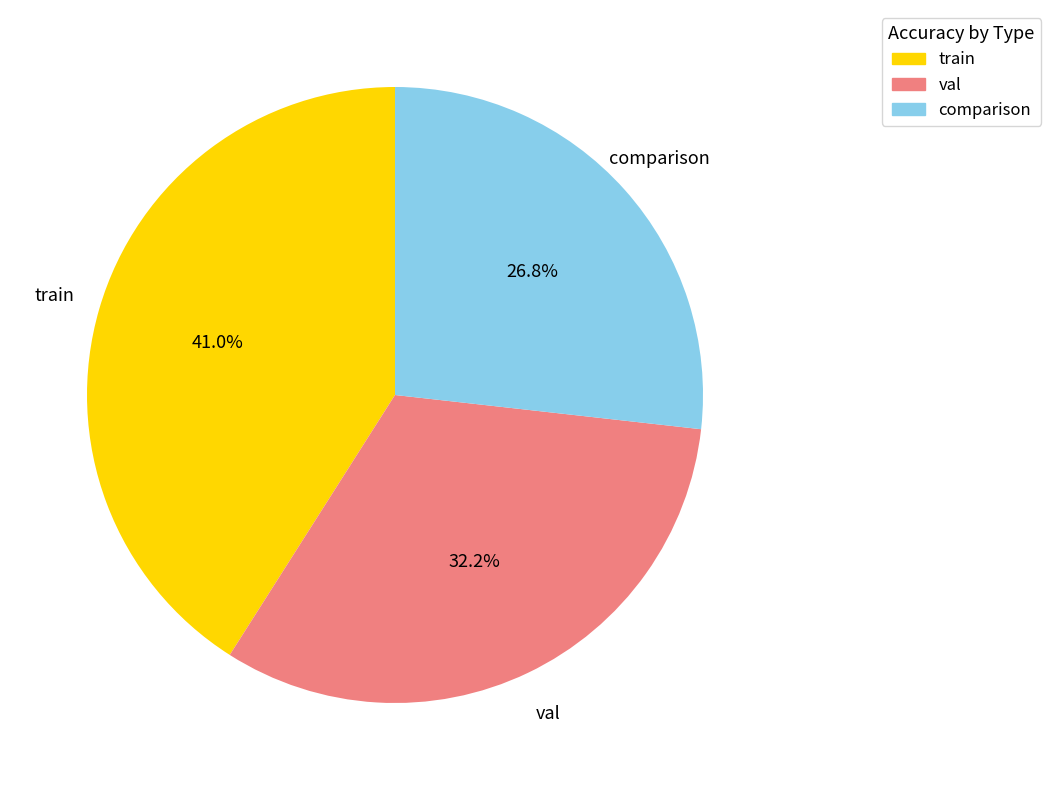

To the nearest percent, what is the difference between the val and train slice percentages?

9%